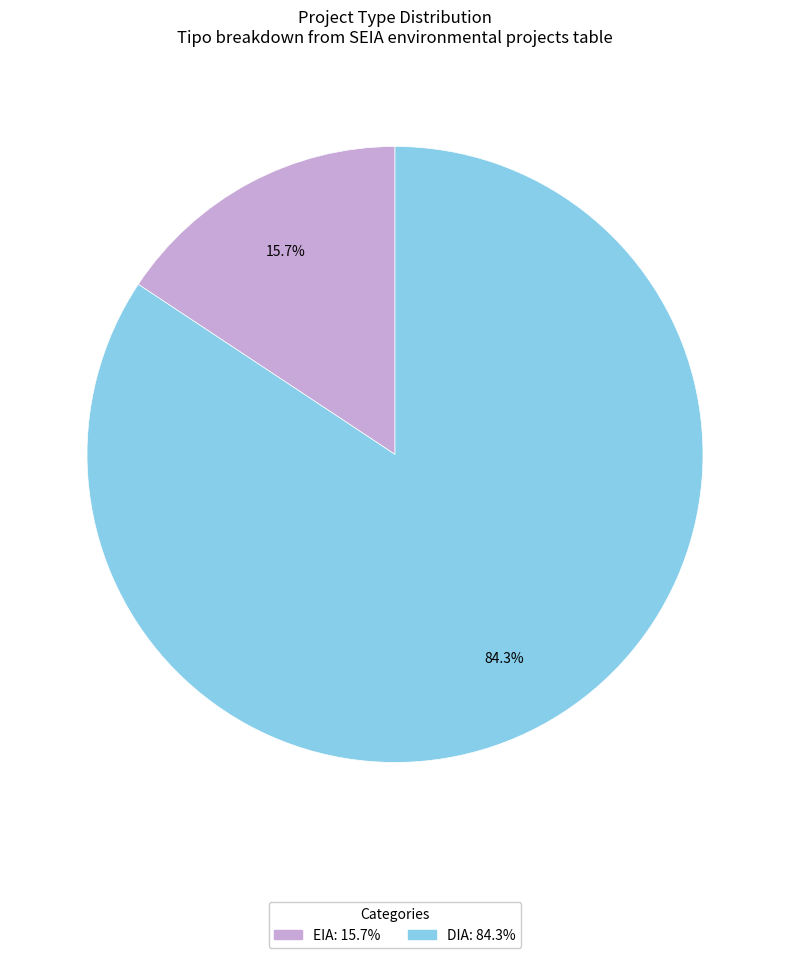

Is there a majority slice in this chart?

Yes